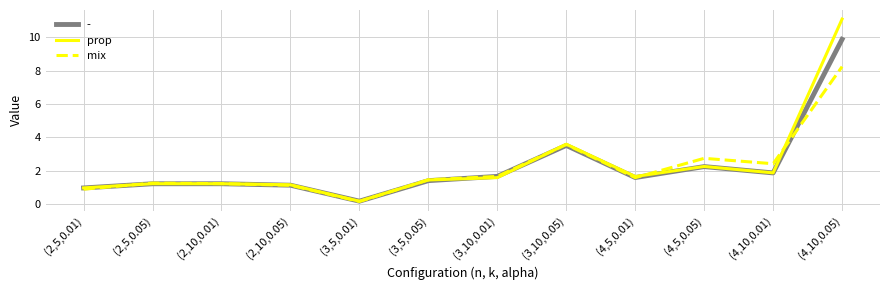

How many lines are shown in the chart?

3